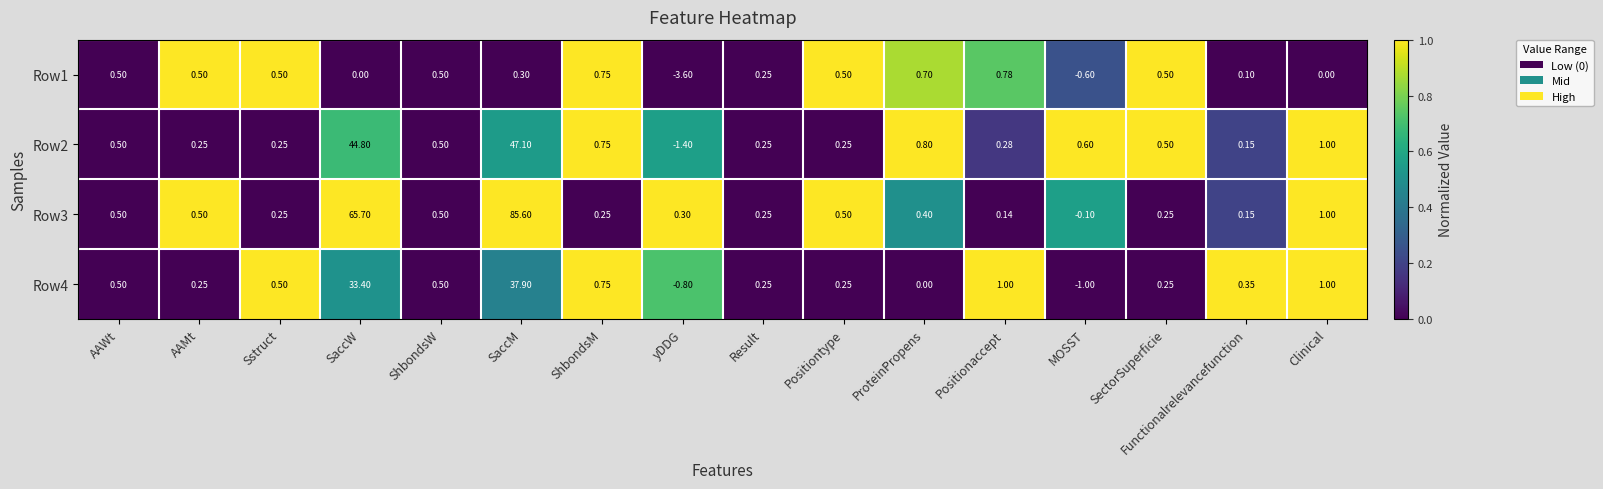

At which category does the chart reach its peak across all series?

SaccM